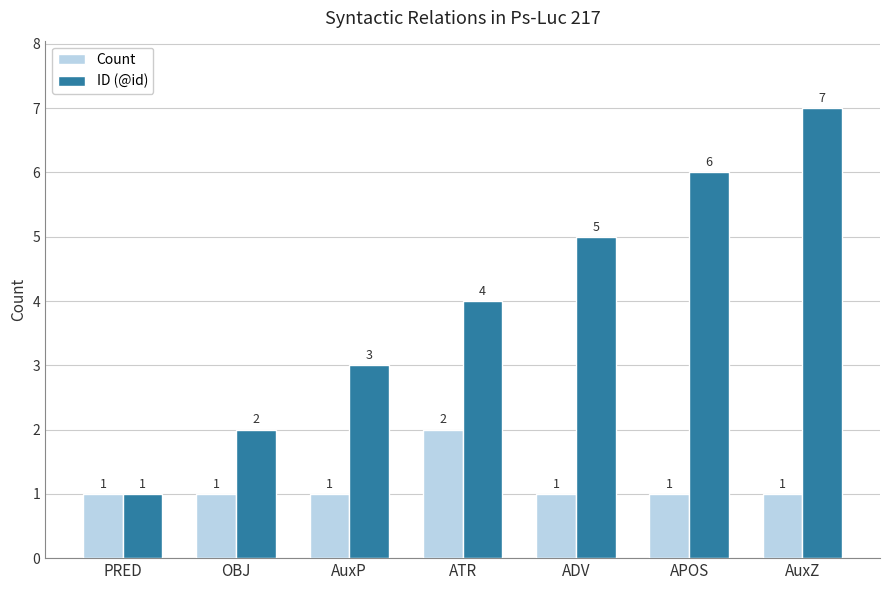

What is the sum of the Count values at ADV and AuxZ?

2